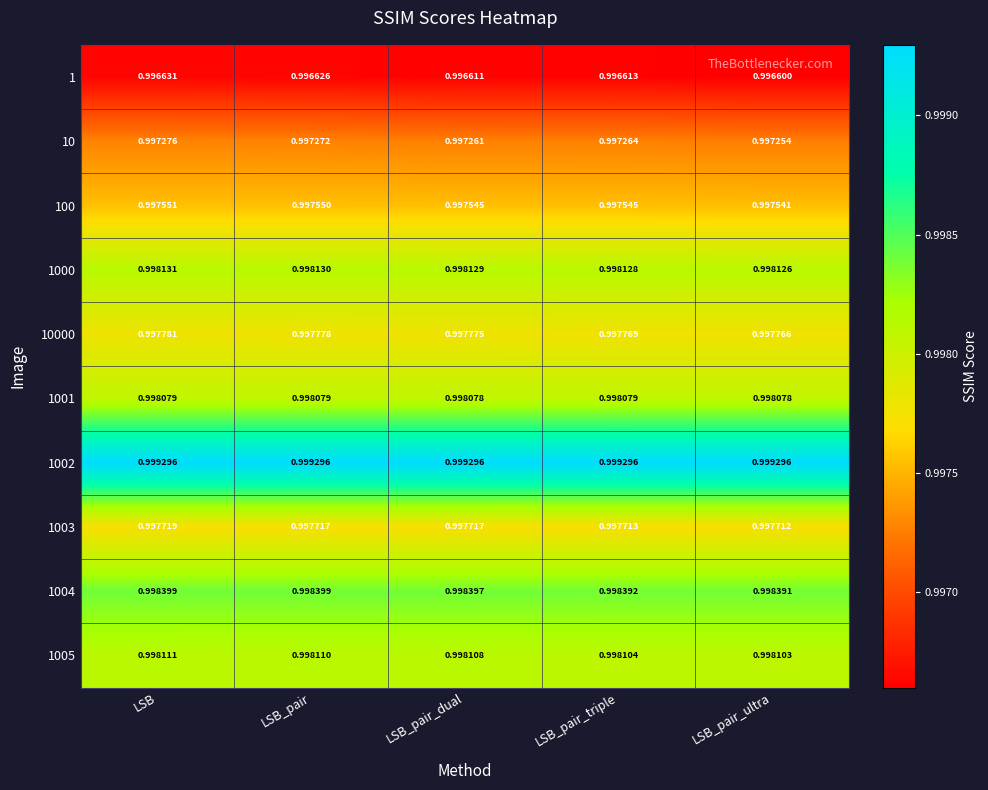

At which category does the chart reach its minimum across all series?

LSB_pair_ultra